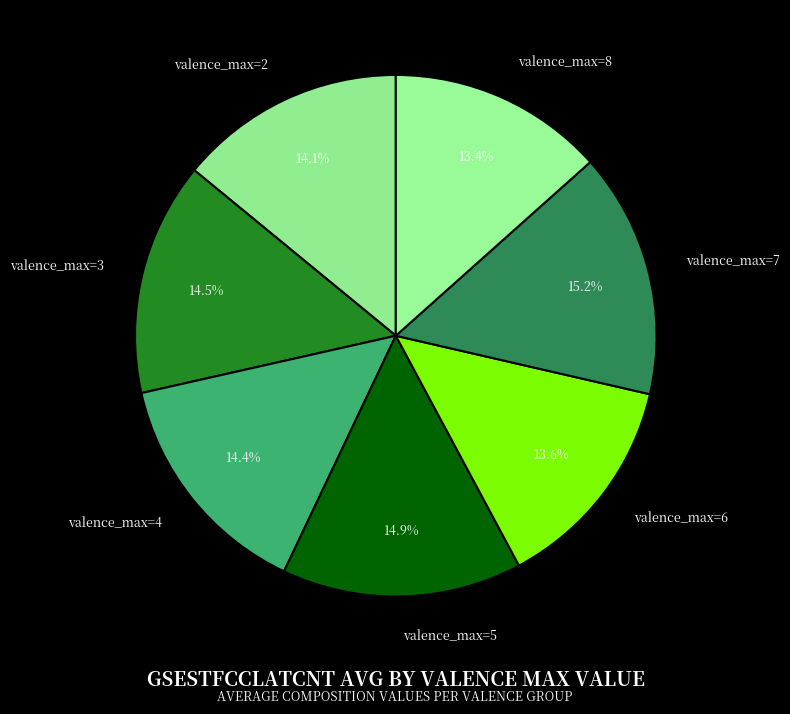

What is the ratio of the value at valence_max=2 to the value at valence_max=4?

1.0